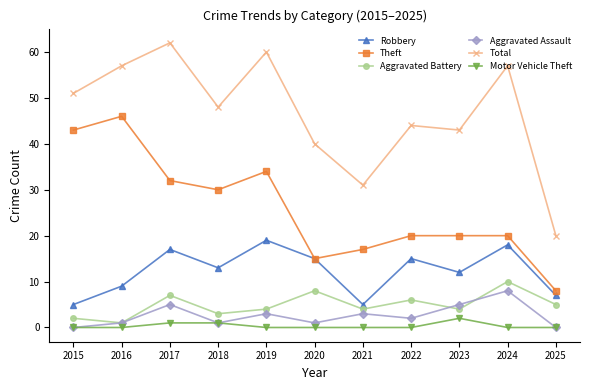

Is the value of Motor Vehicle Theft at 2015 greater than the value of Aggravated Assault at 2022?

No